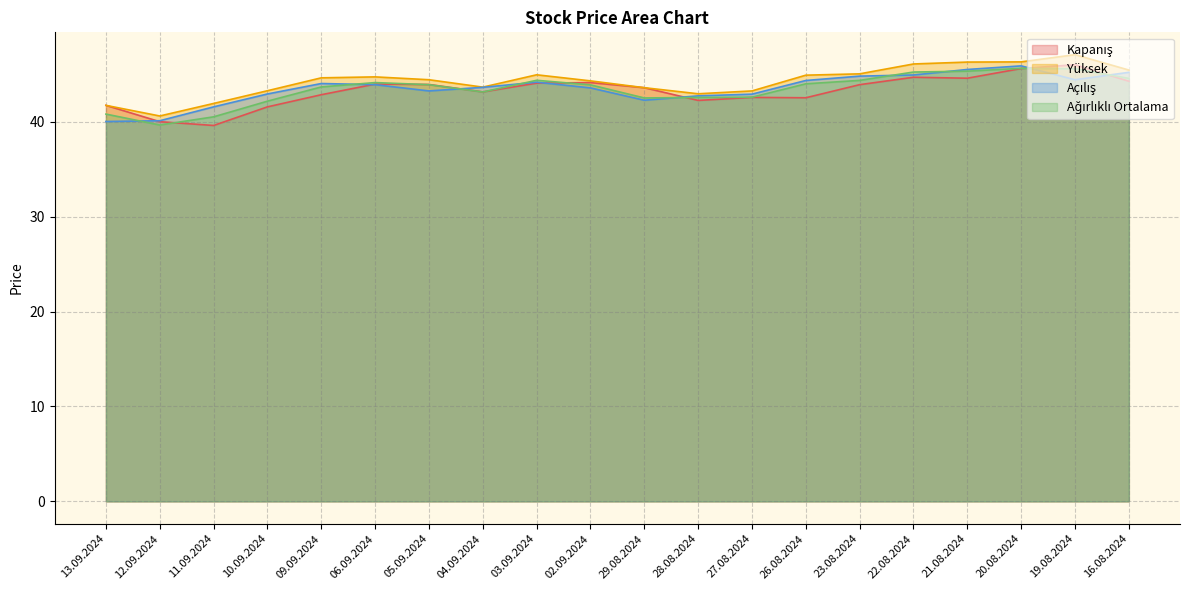

In Ağırlıklı Ortalama, how many points are higher than both neighbors (excluding endpoints)?

3